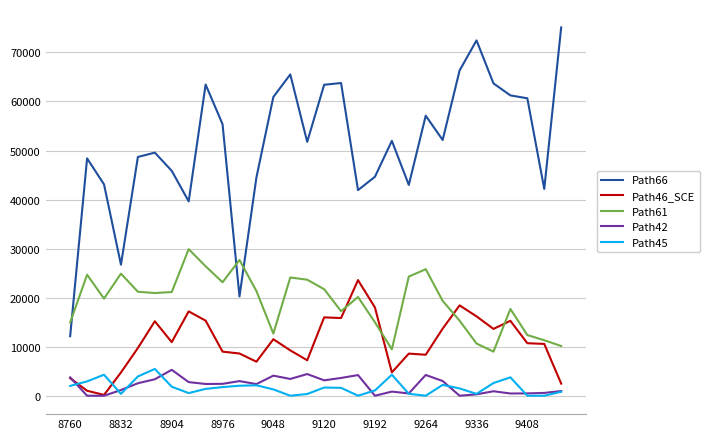

What is the maximum value shown in the chart?

75098.8